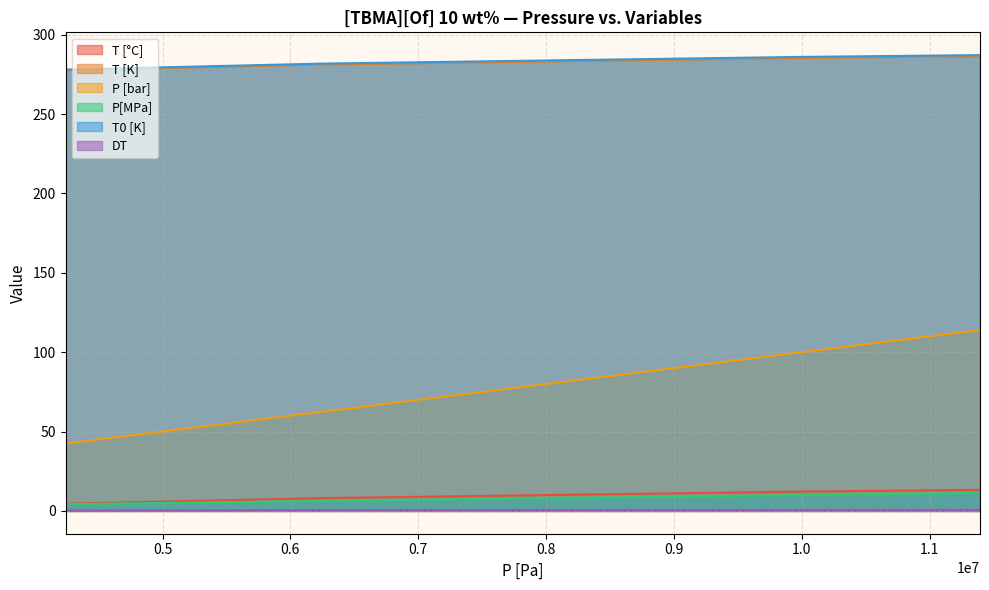

Is the value of T0 [K] at 11394000 greater than the value of DT at 11394000?

Yes